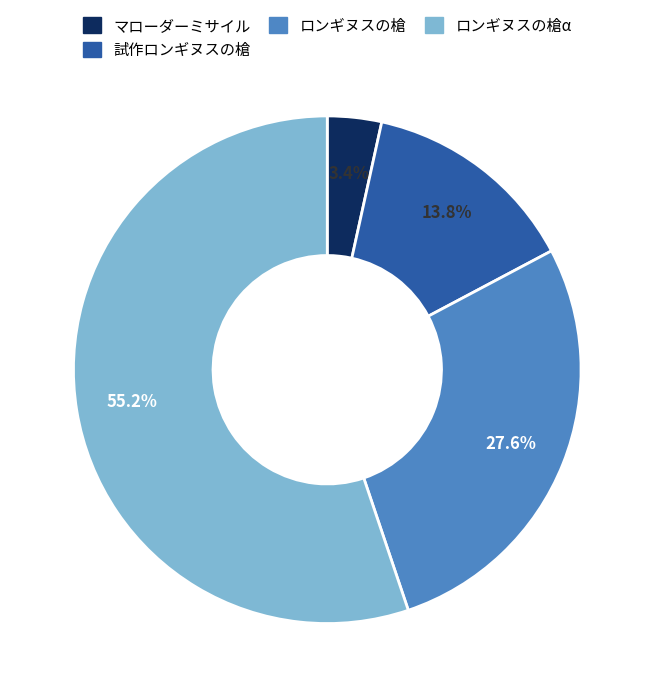

Is there any slice that represents more than half of the pie?

Yes